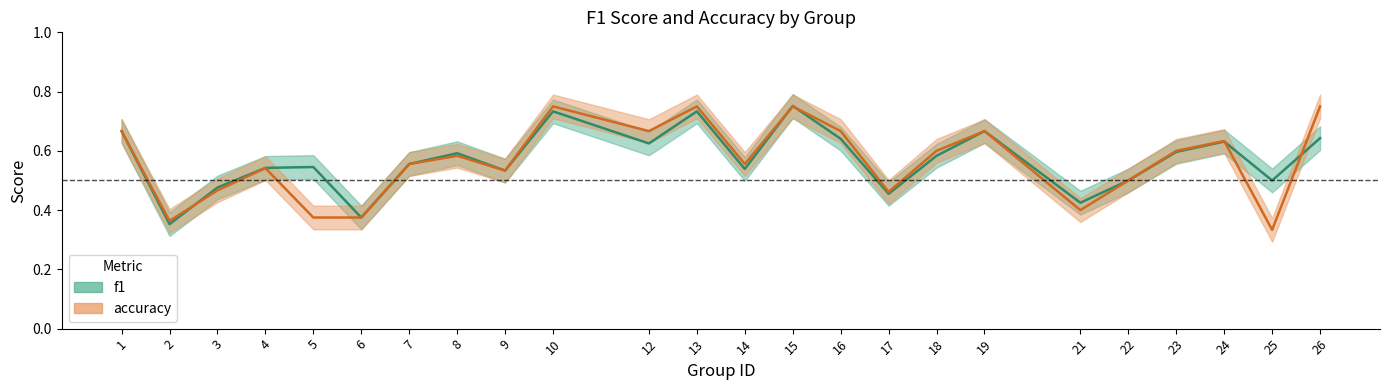

What is the sum of all f1 values?

13.7